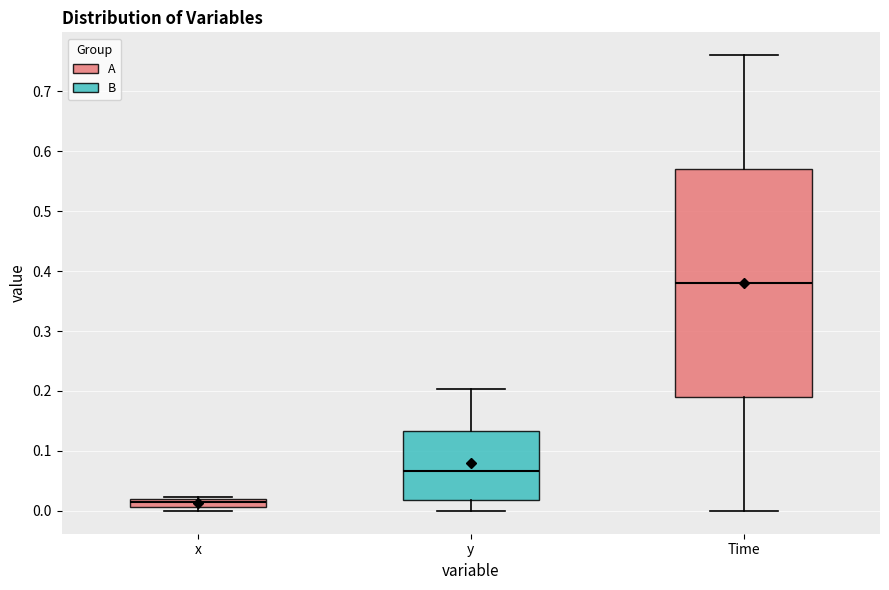

Where is the lower edge of the box for y on the y-axis? The values are not printed on the chart, so give them approximately, as read against the axis.

0.02